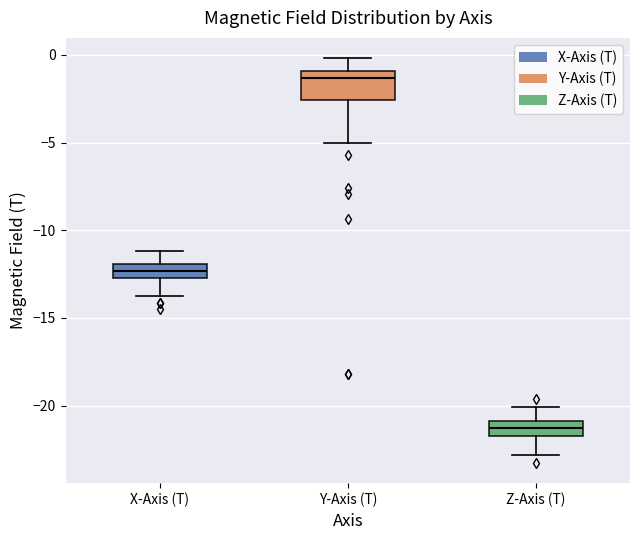

Which box is the tallest, from its lower edge to its upper edge?

Y-Axis (T)